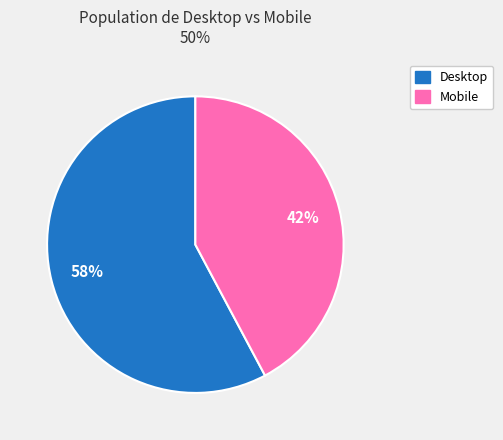

Is the sum of Mobile and Desktop greater than half?

Yes